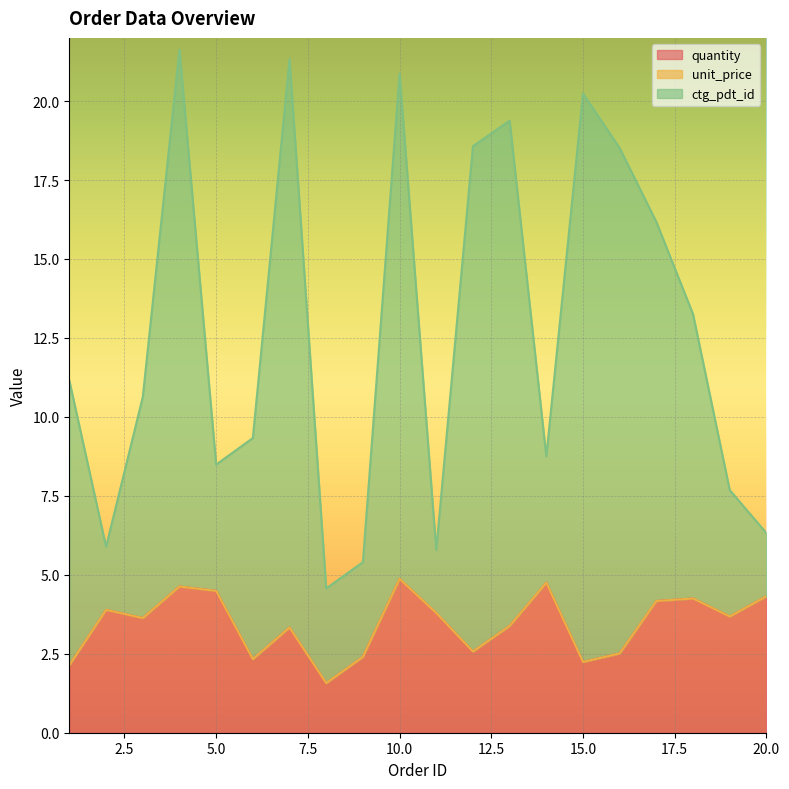

What is the total value across all series at 20.0?

6.3